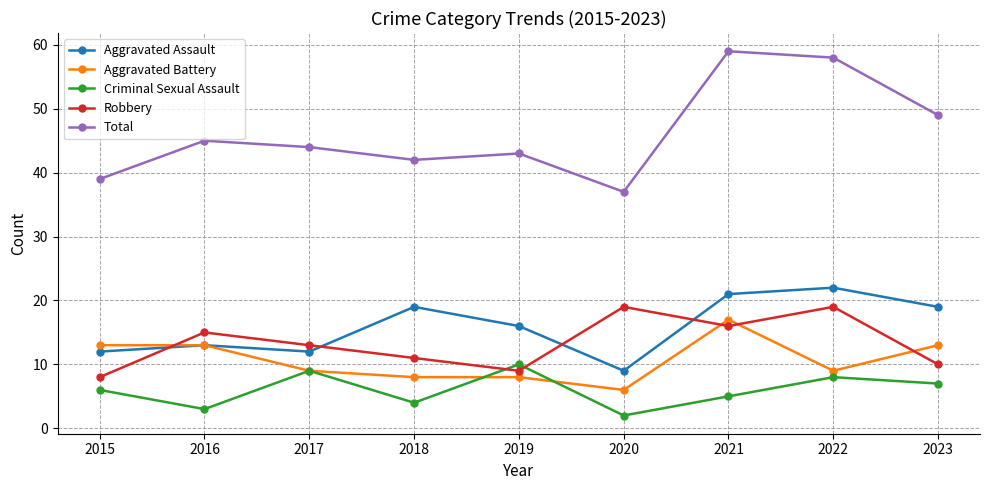

Reading left to right, list all the values displayed in this chart.

Aggravated Assault: 12	13	12	19	16	9	21	22	19
Aggravated Battery: 13	13	9	8	8	6	17	9	13
Criminal Sexual Assault: 6	3	9	4	10	2	5	8	7
Robbery: 8	15	13	11	9	19	16	19	10
Total: 39	45	44	42	43	37	59	58	49